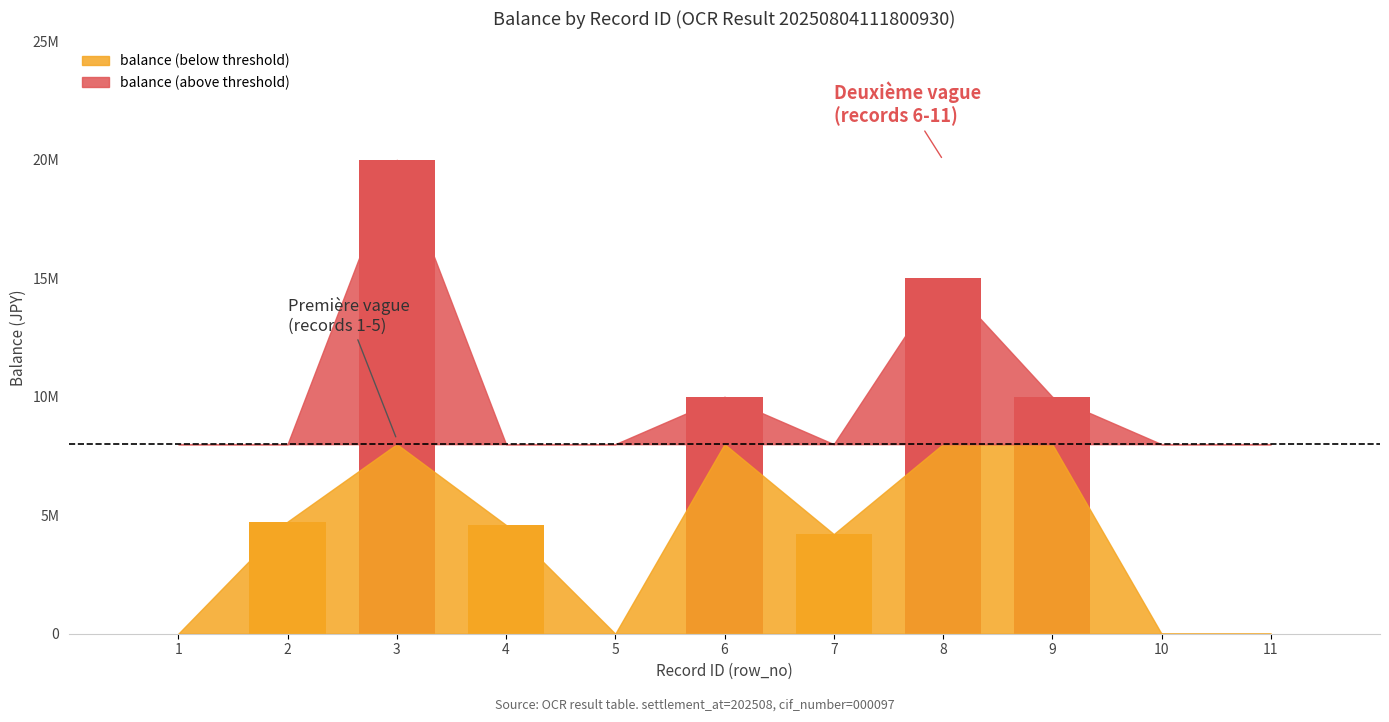

What is the average value?

6229347